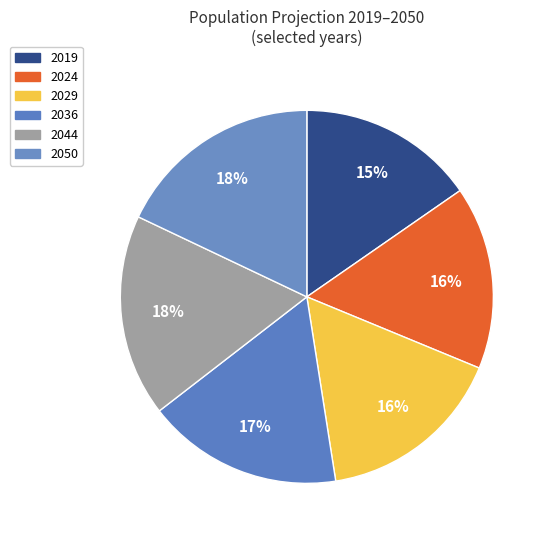

Rank the categories by value from highest to lowest.

2050, 2044, 2036, 2029, 2024, 2019